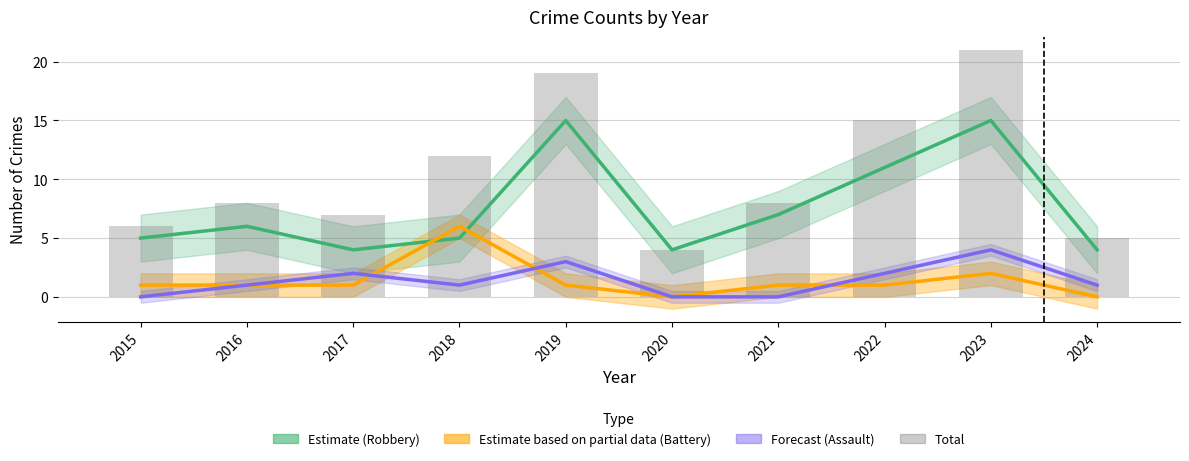

Where does the Total series first go above 8?

2018